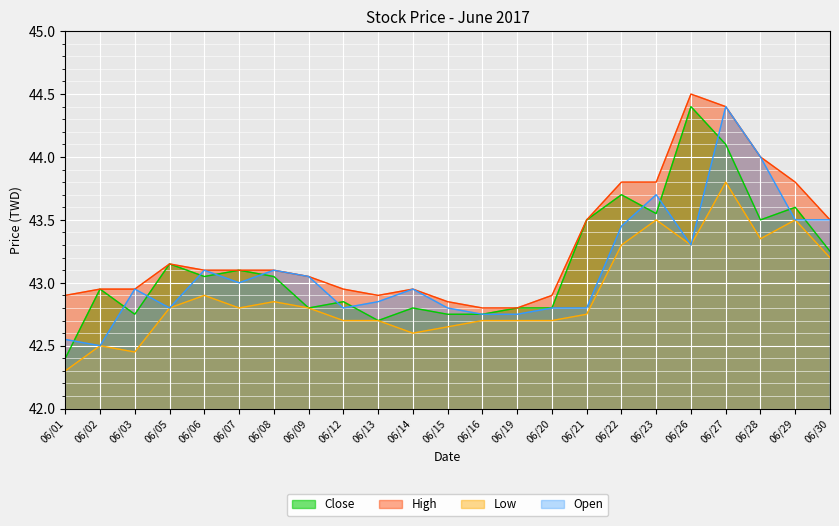

Is it true that Close equals 42.8 at 06/19?

True